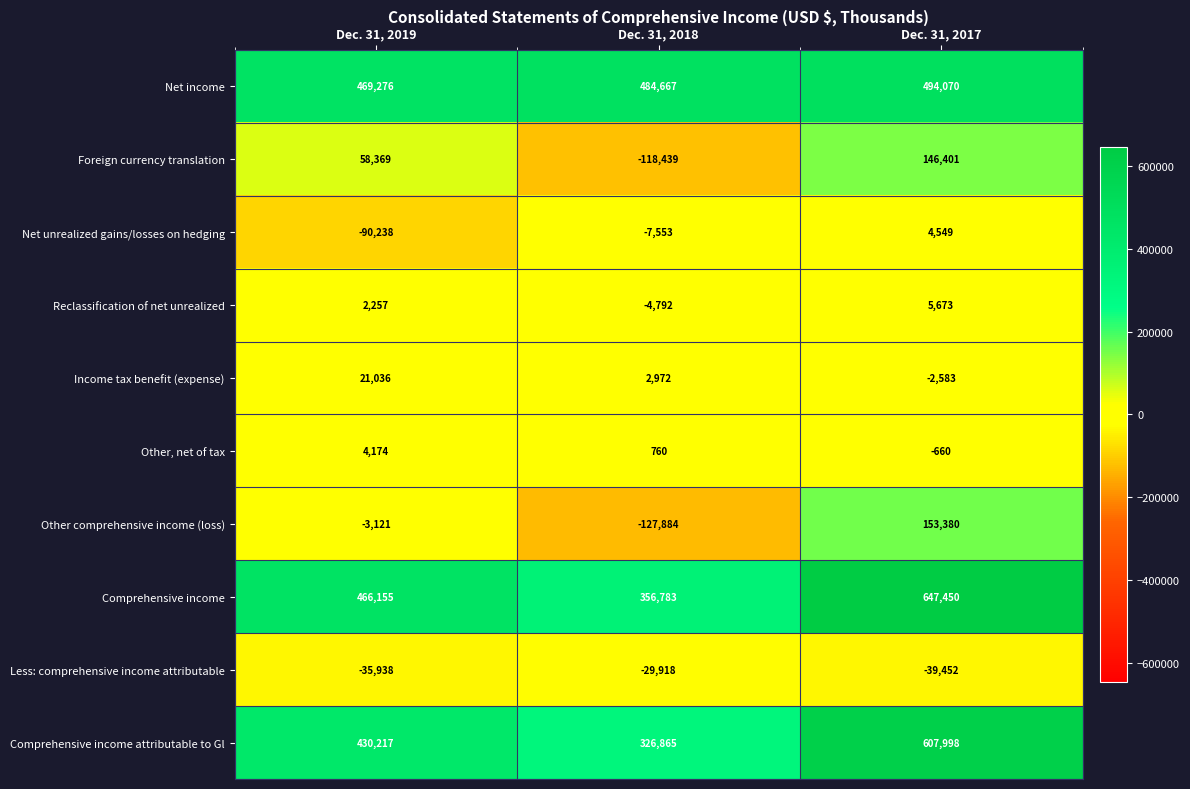

Reading right to left, what are all the values shown in this chart?

Net income: 494070	484667	469276
Foreign currency translation: 146401	-118439	58369
Net unrealized gains/losses on hedging: 4549	-7553	-90238
Reclassification of net unrealized: 5673	-4792	2257
Income tax benefit (expense): -2583	2972	21036
Other, net of tax: -660	760	4174
Other comprehensive income (loss): 153380	-127884	-3121
Comprehensive income: 647450	356783	466155
Less: comprehensive income attributable: -39452	-29918	-35938
Comprehensive income attributable to Gl: 607998	326865	430217